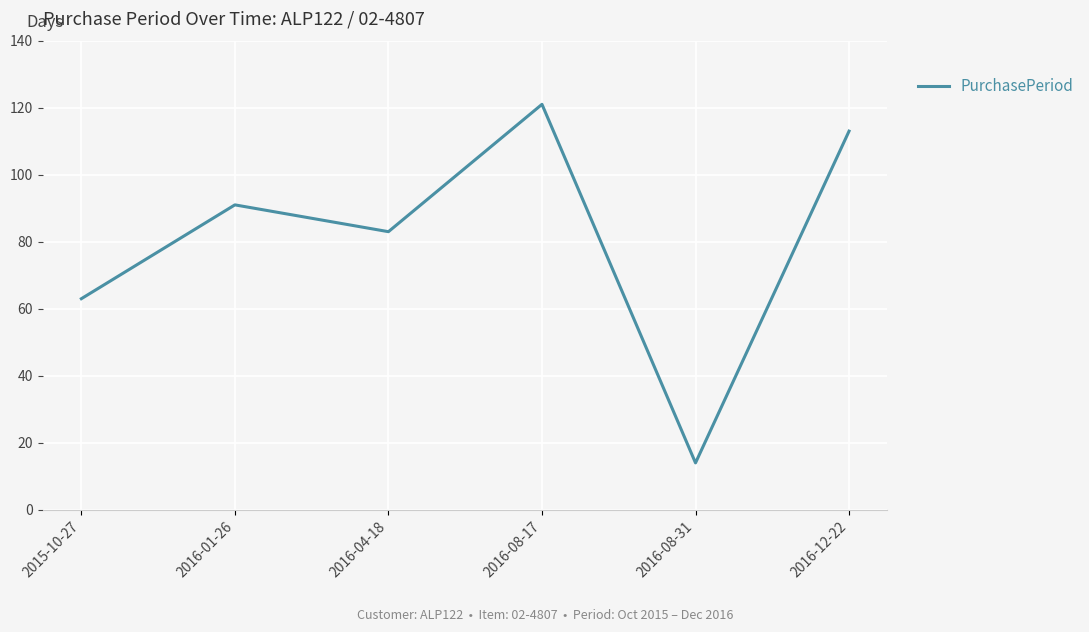

How many series are shown in this chart?

1